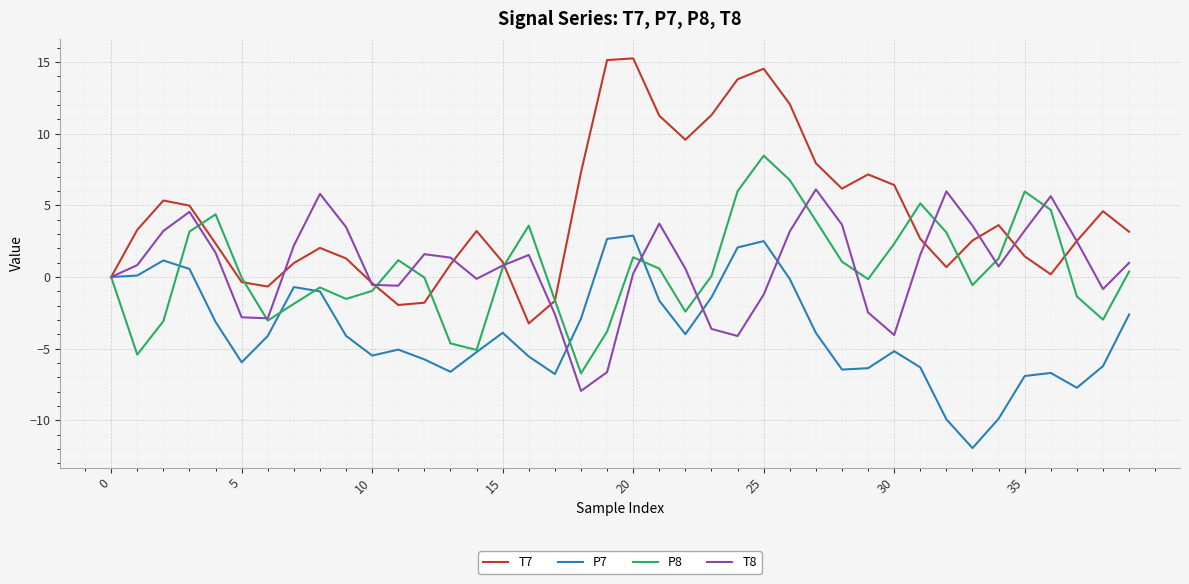

Which series has the largest total across all categories?

T7